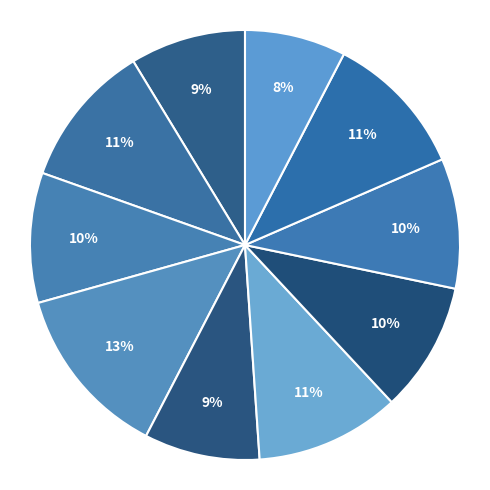

Which category has the biggest portion of the pie?

Run 3